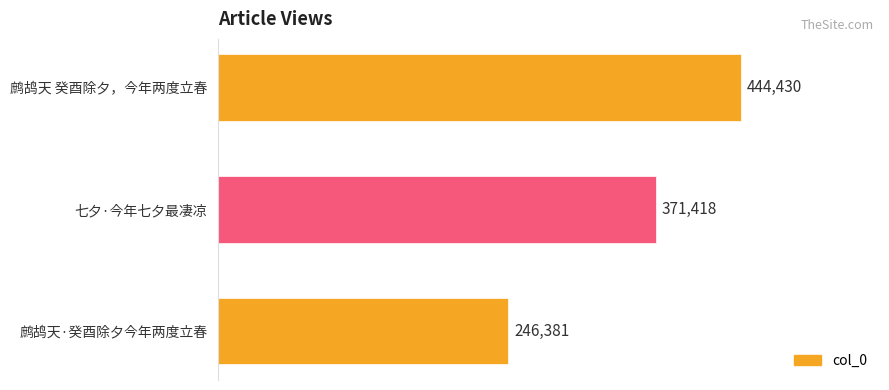

How many bars are there in total?

3